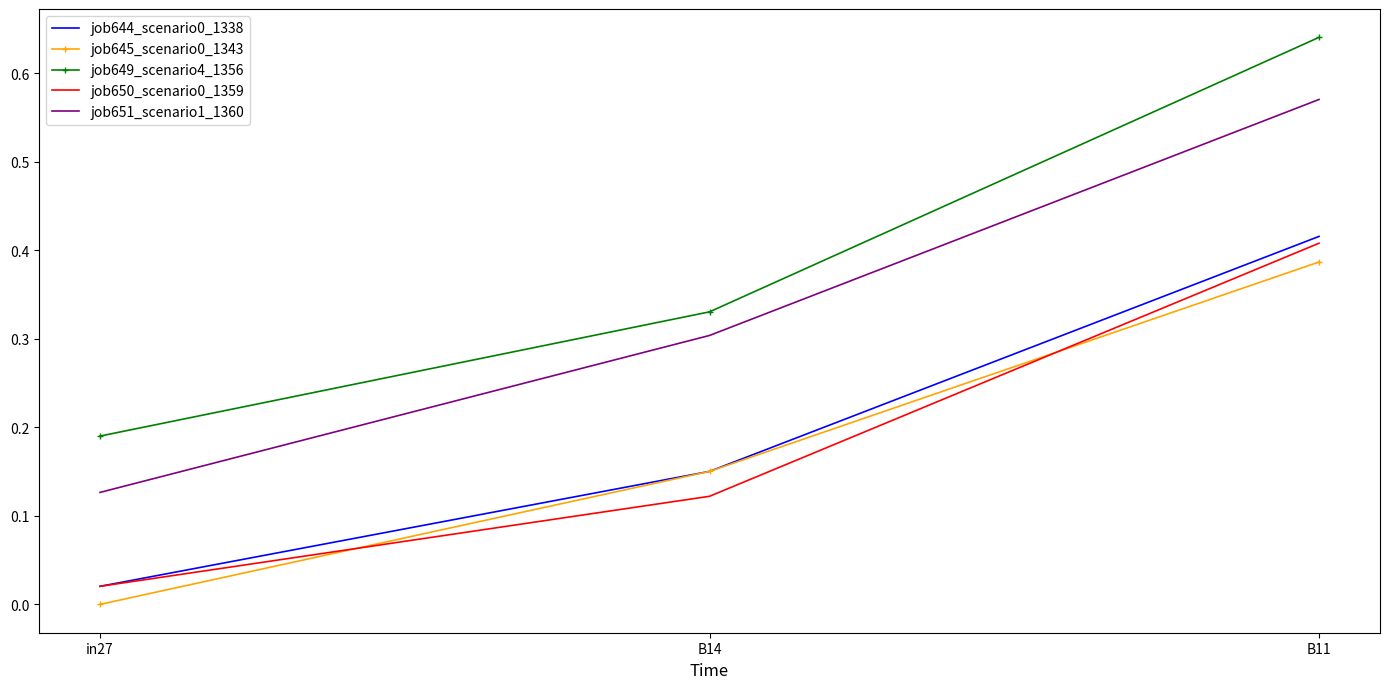

Is the value of job644_scenario0_1338 at in27 greater than the value of job645_scenario0_1343 at in27?

Yes